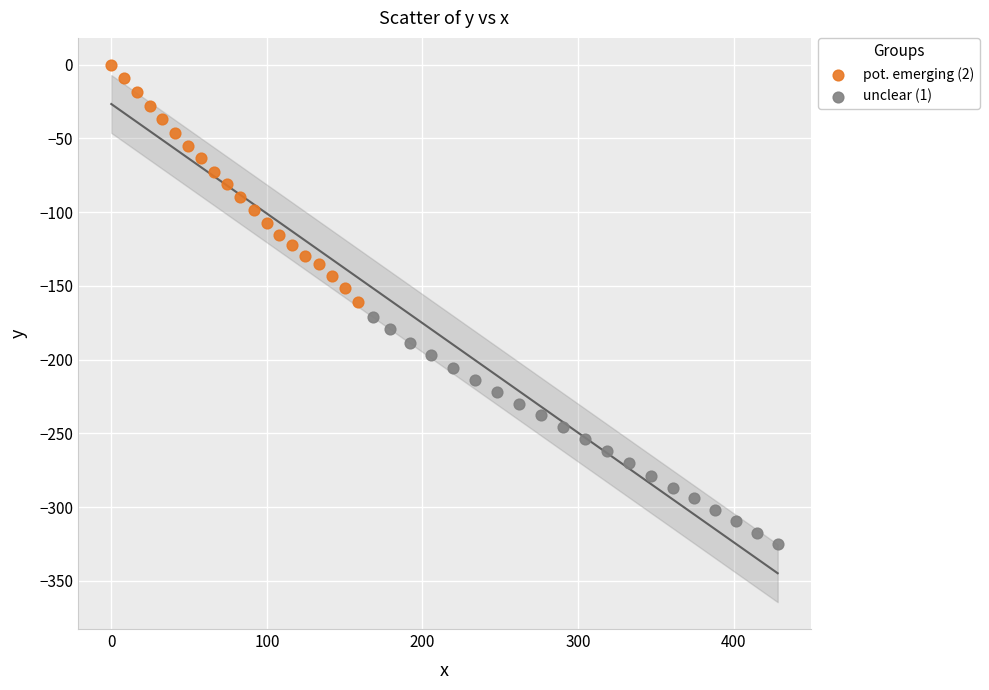

What are all the series names shown in the legend?

pot. emerging (2), unclear (1)